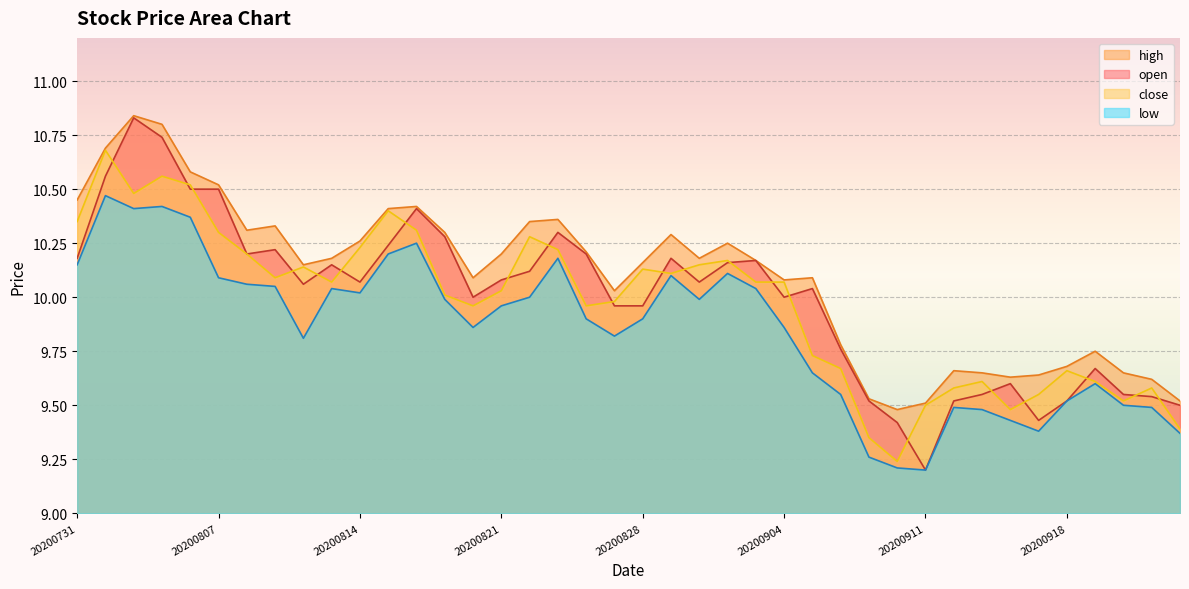

True or false: high and close cross at least once.

False